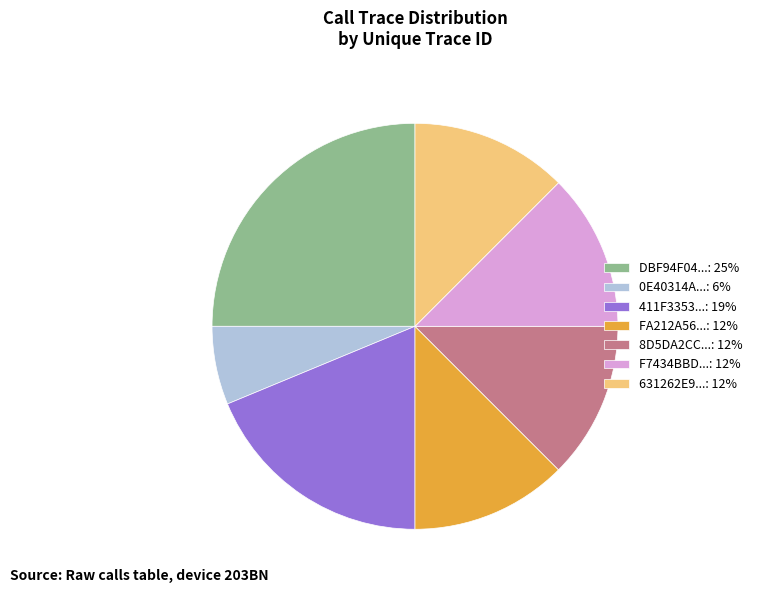

Do F7434BBD...: 12% and 411F3353...: 19% together represent more than half of the pie?

No